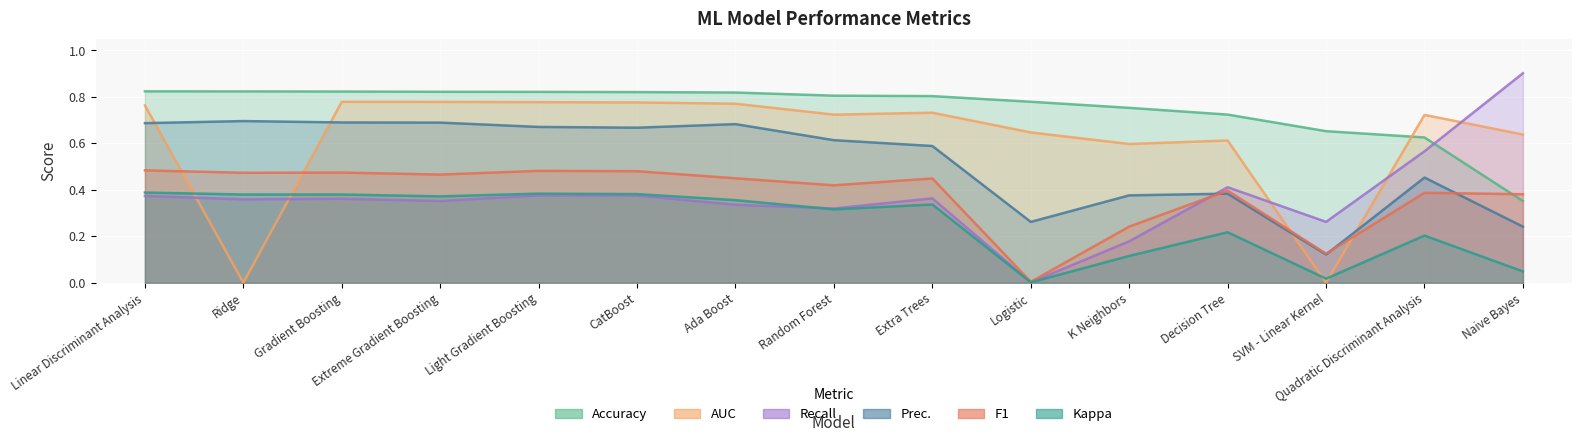

Which series changed the most between Ada Boost and Random Forest?

Prec.